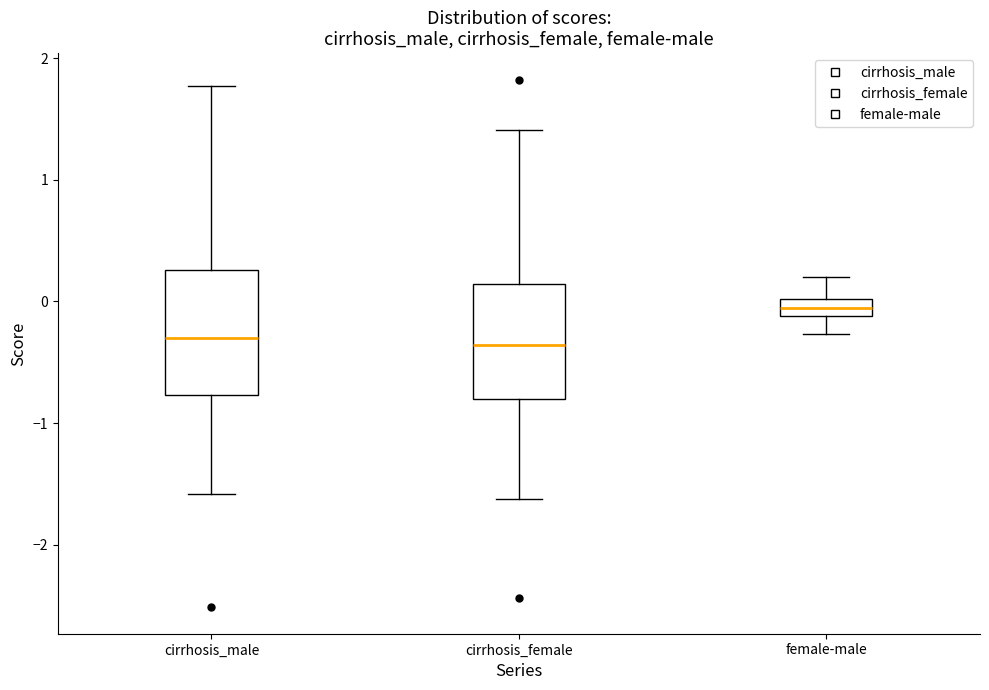

Where does the lower whisker of the box for cirrhosis_female end on the y-axis? The values are not printed on the chart, so give them approximately, as read against the axis.

-1.6